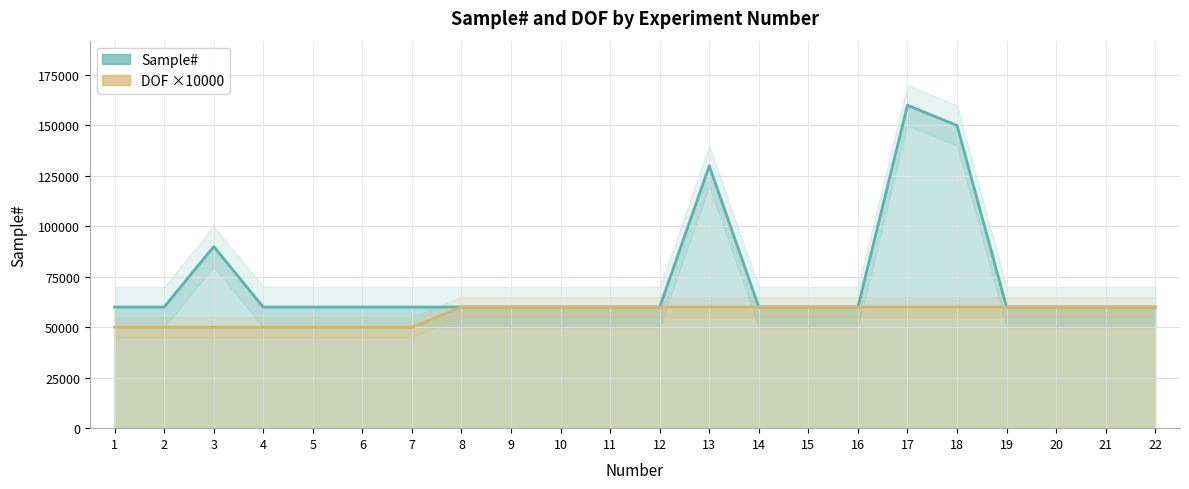

True or false: DOF ×10000 (line) and Sample# (line) cross at least once.

False